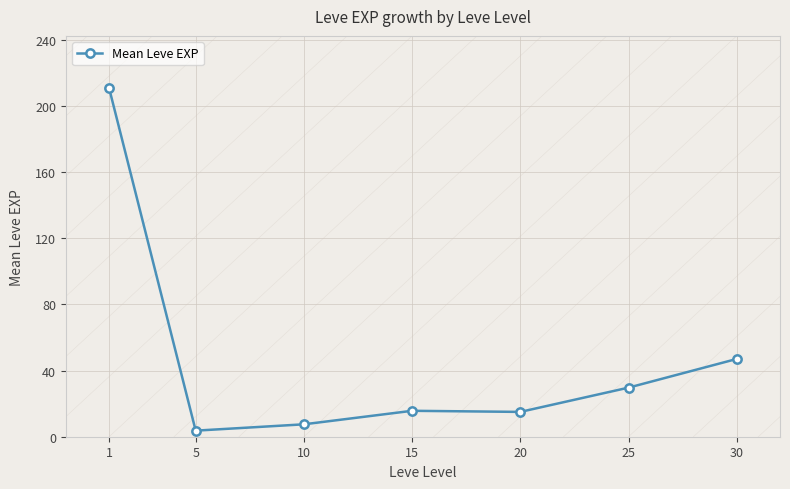

What is the difference between the maximum and minimum values?

207.0